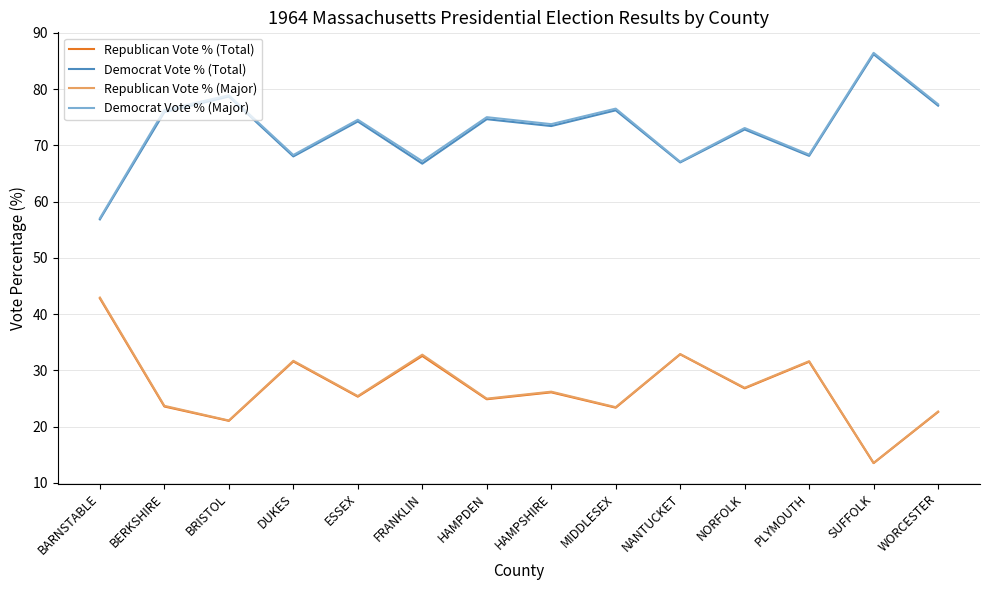

Is it true that Republican Vote % (Total) equals 23.6 at BERKSHIRE?

True